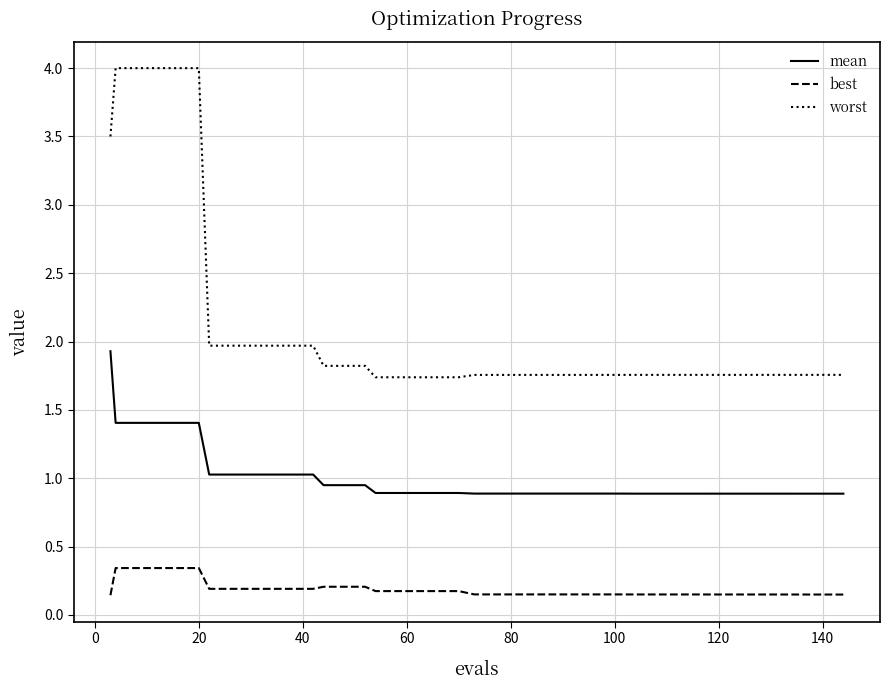

Which series has the largest range (max minus min)?

worst